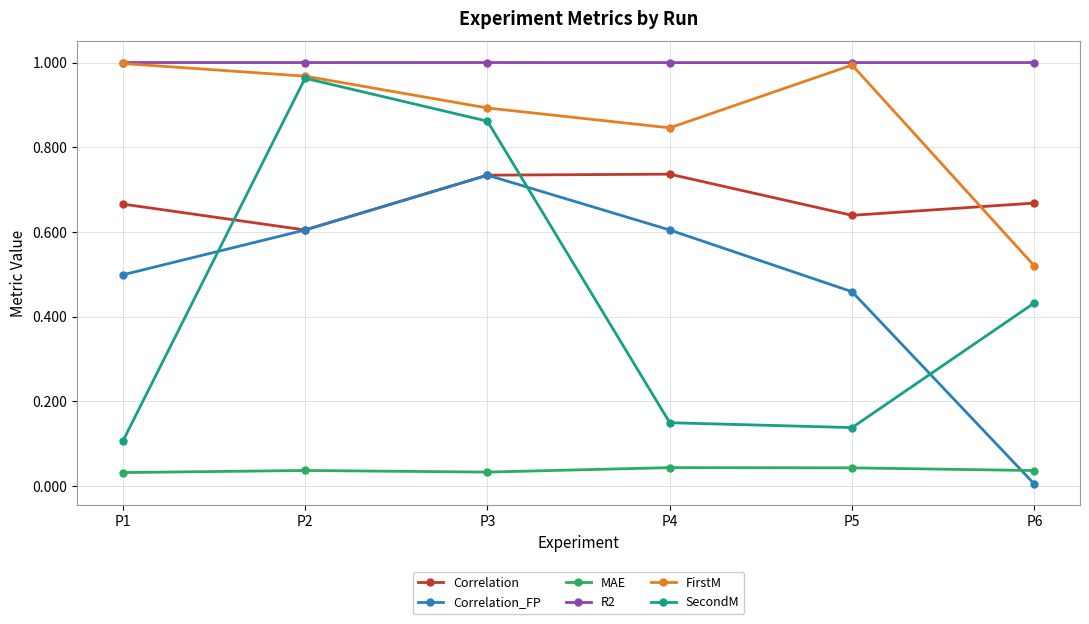

At which category does the chart reach its minimum across all series?

P6